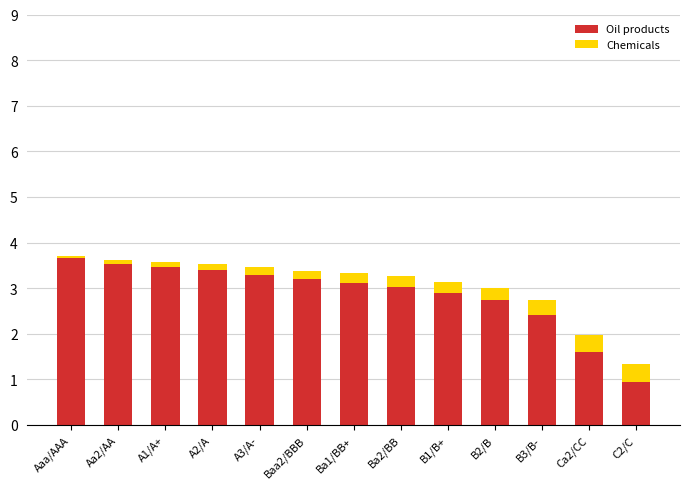

What is the sum of the Oil products values at Baa2/BBB and B3/B-?

5.6